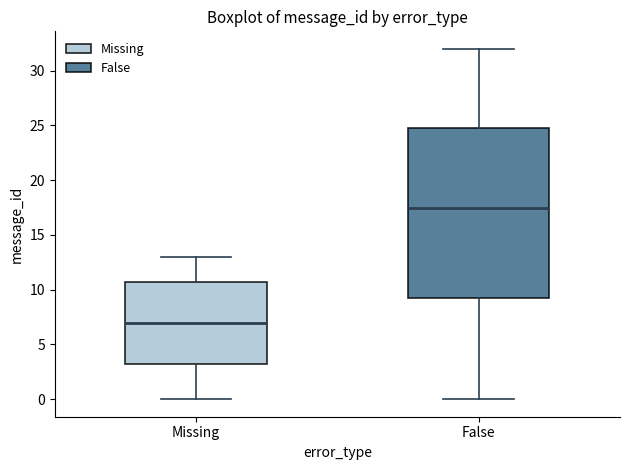

Reading left to right, read every box against the y-axis: the position of its median line, the range the box covers, and the ends of its whiskers. The values are not printed on the chart, so give them approximately, as read against the axis.

Missing: median 7.0, box 3.5 to 11.0, whiskers 0.0 to 13.0
False: median 17.5, box 9.5 to 25.0, whiskers 0.0 to 32.0